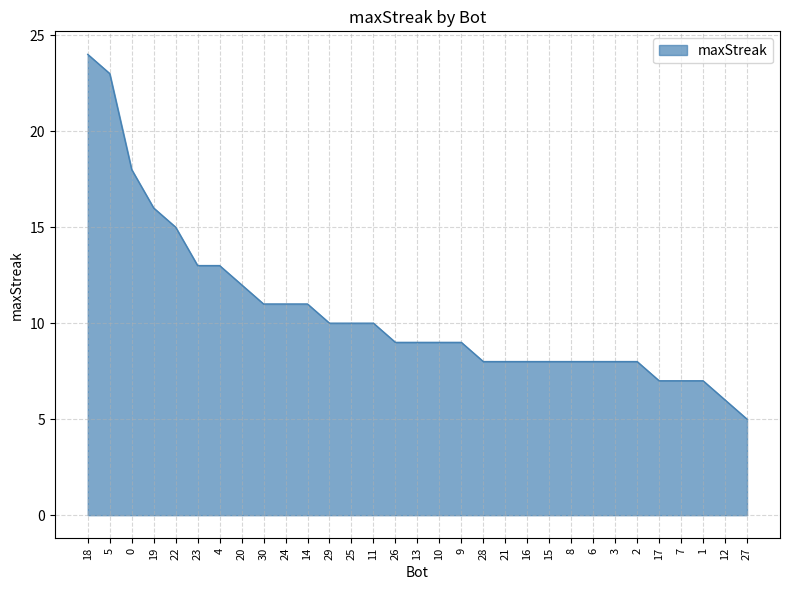

Approximately how many times larger is the value at 21 compared to 22?

0.5